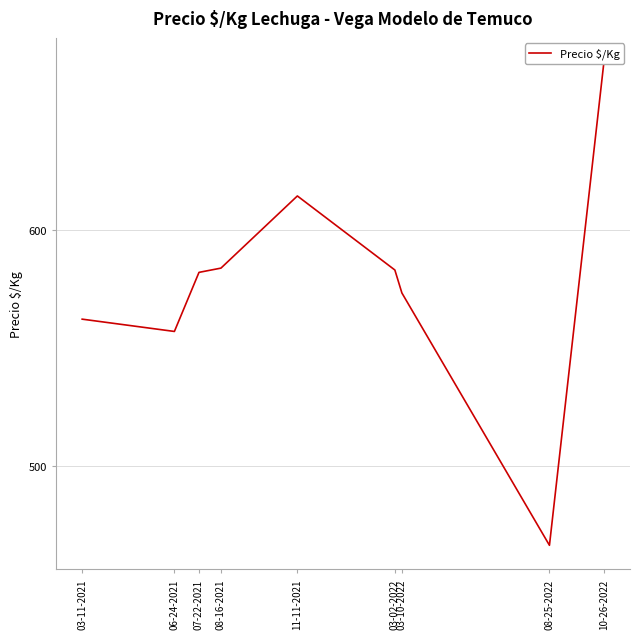

Which category has the lowest value across all series?

08-25-2022